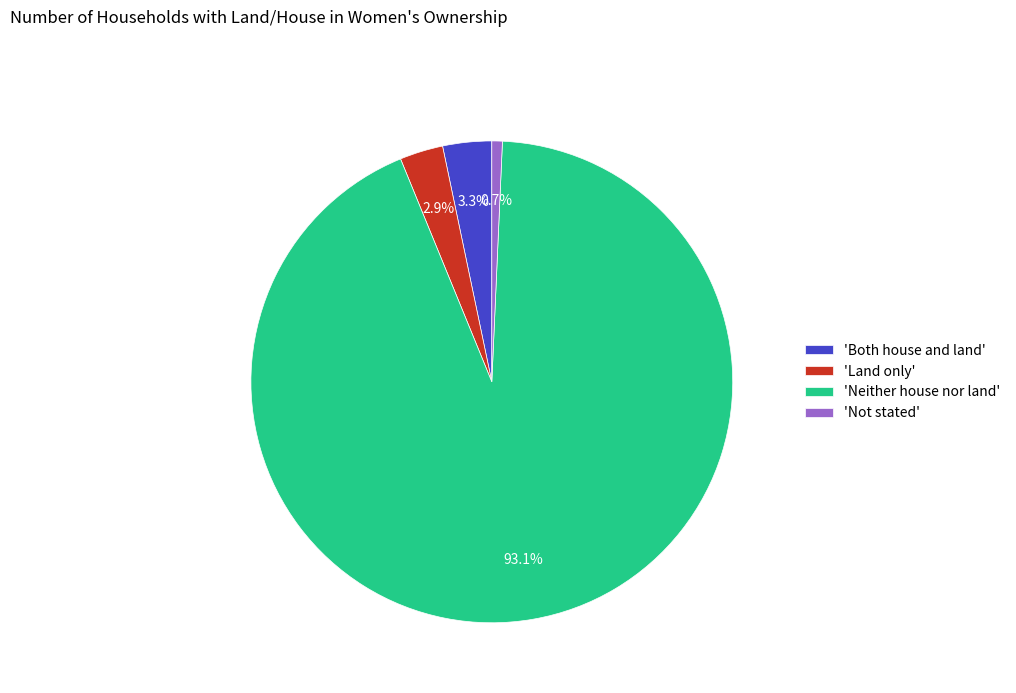

How many slices are in this pie chart?

4